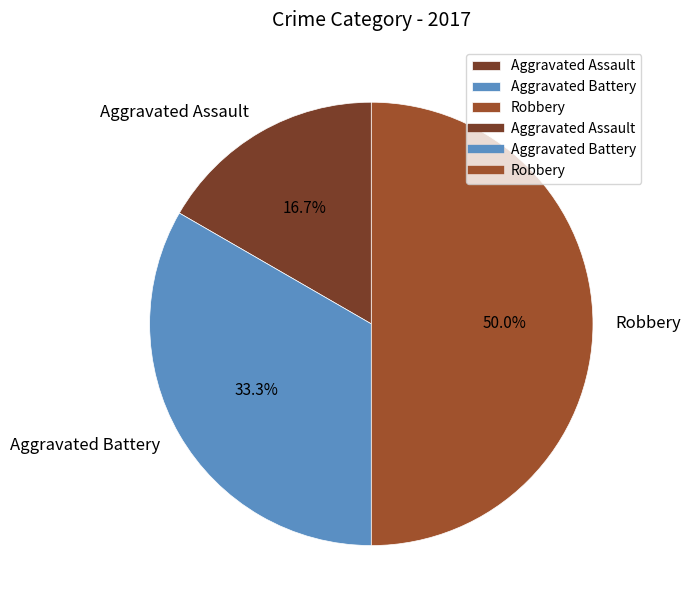

To the nearest percent, what portion does Aggravated Assault represent?

17%